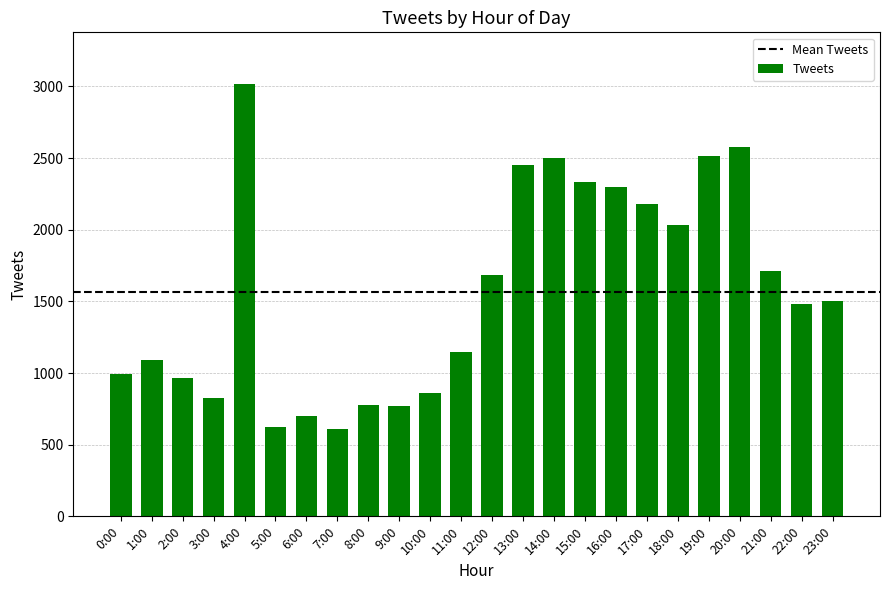

What is the value of the 4th bar from the left?

829